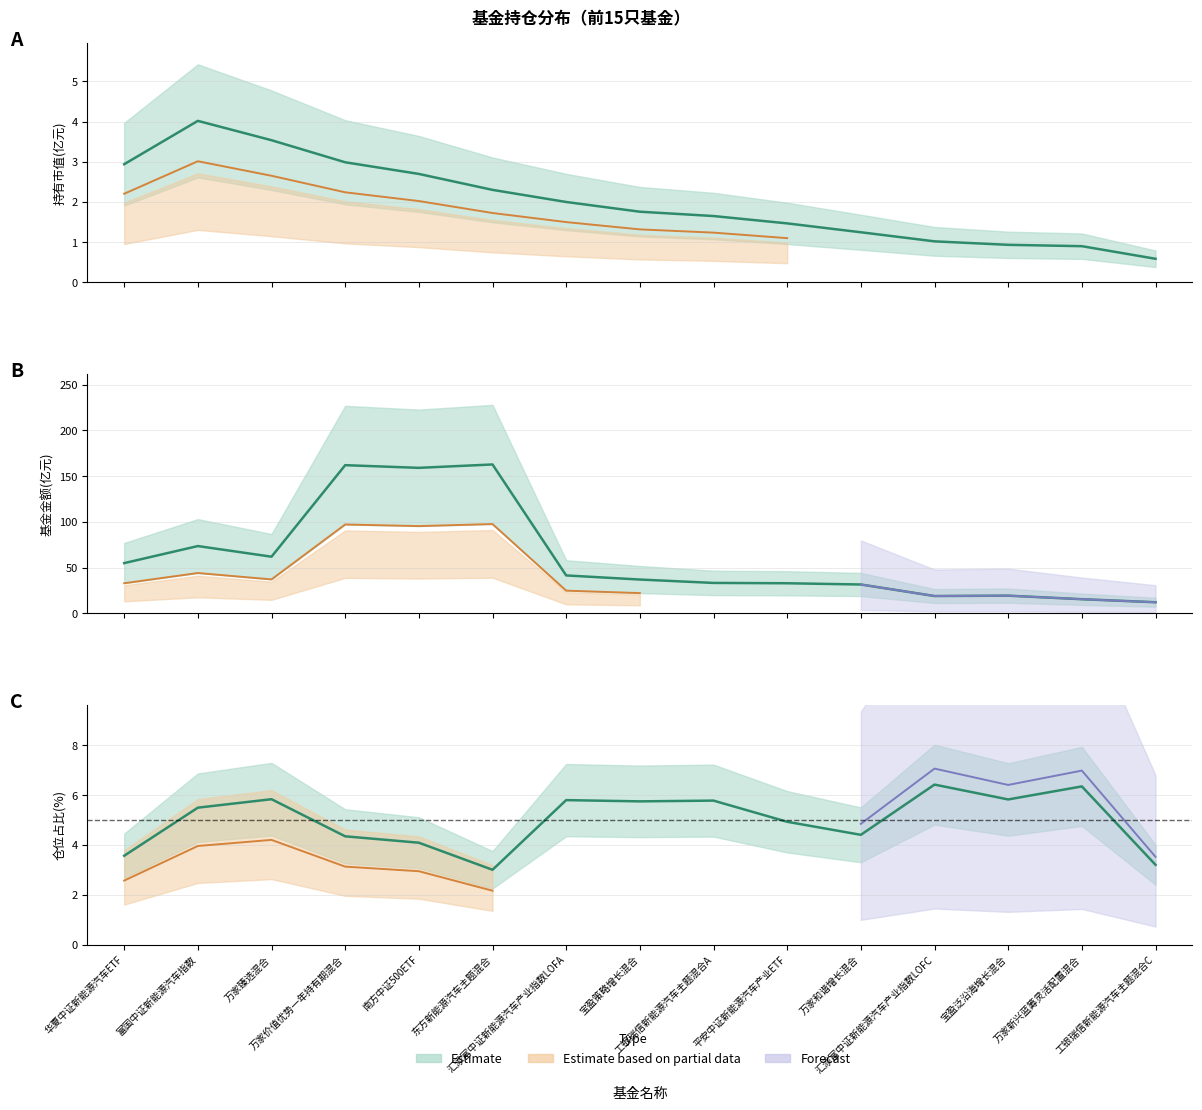

True or false: 基金金额(亿元) has a value of 57.0 at 南方中证500ETF.

False